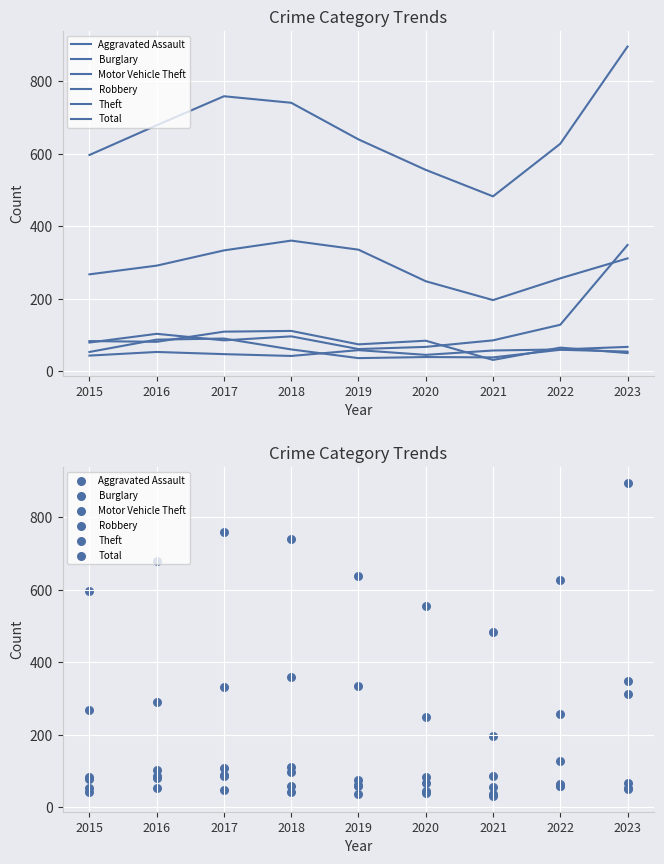

At how many categories does at least one series exceed 766?

1